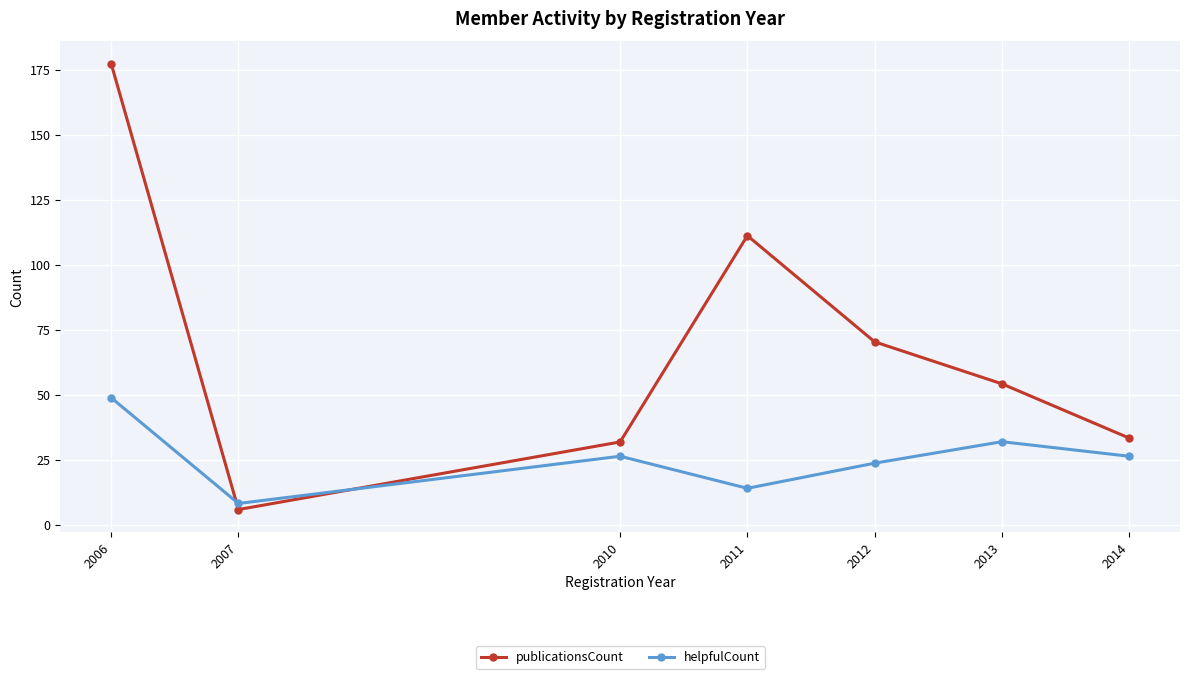

Which series has the largest range (max minus min)?

publicationsCount